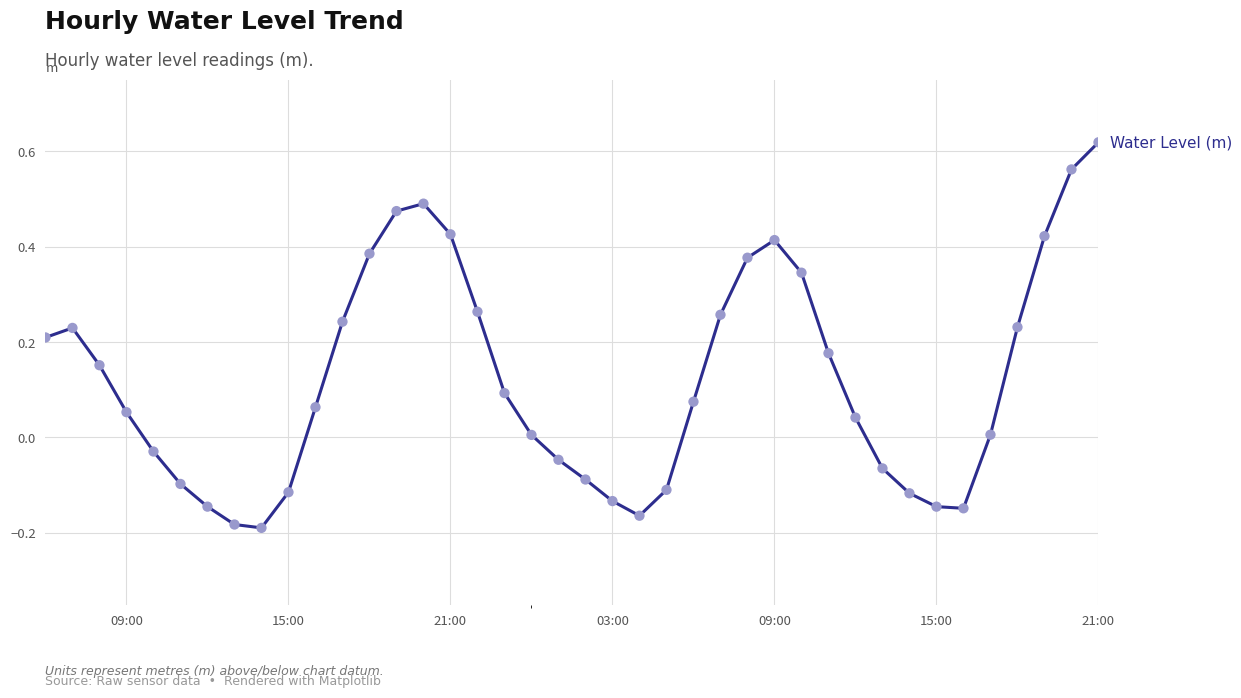

What is the difference between the maximum and minimum values?

0.8